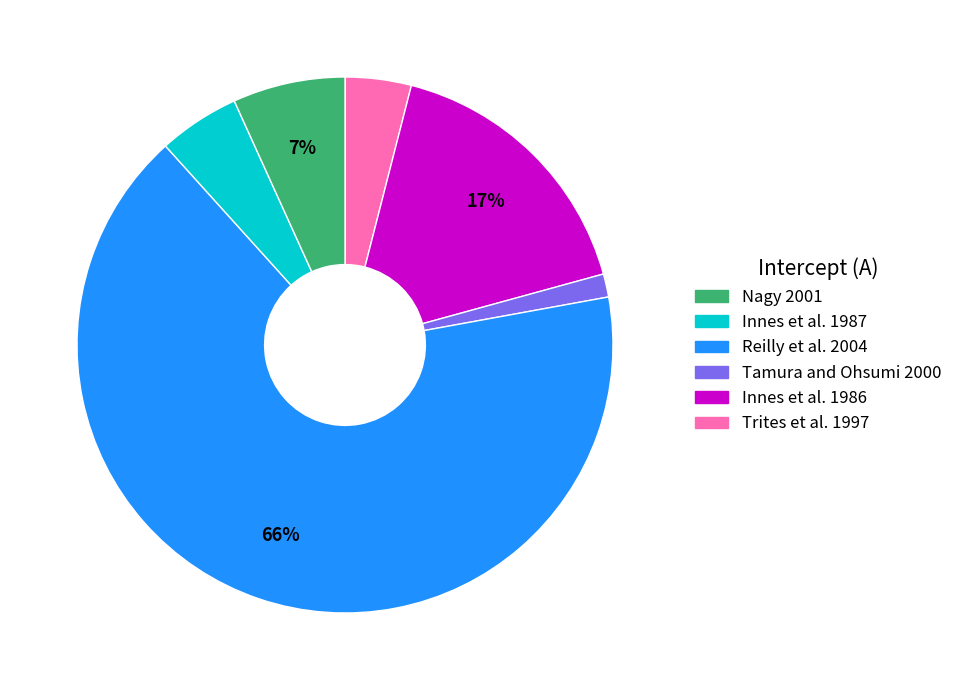

To the nearest percent, what is the difference between the largest and smallest slice percentages?

65%